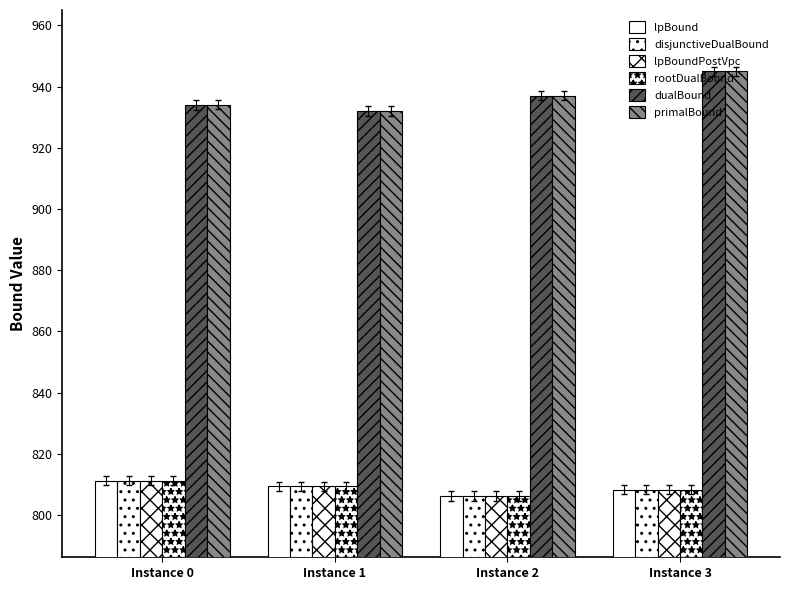

What is the difference between the disjunctiveDualBound values at Instance 3 and Instance 0?

3.0